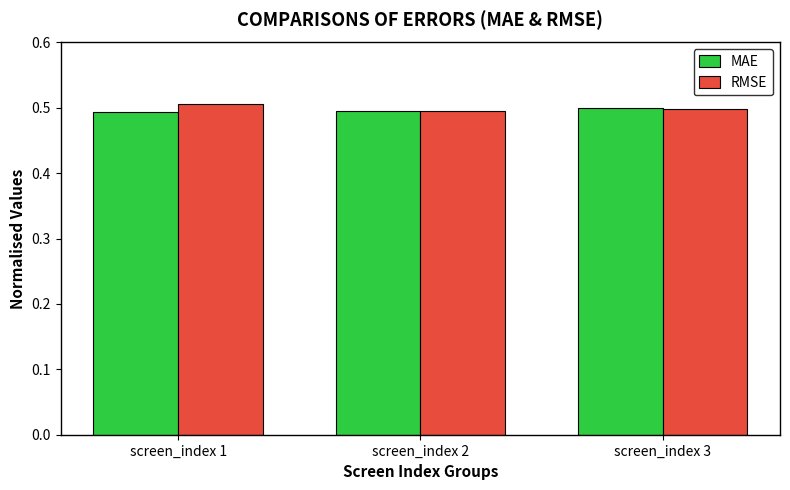

Count the RMSE values in the range 0 to 1.

3